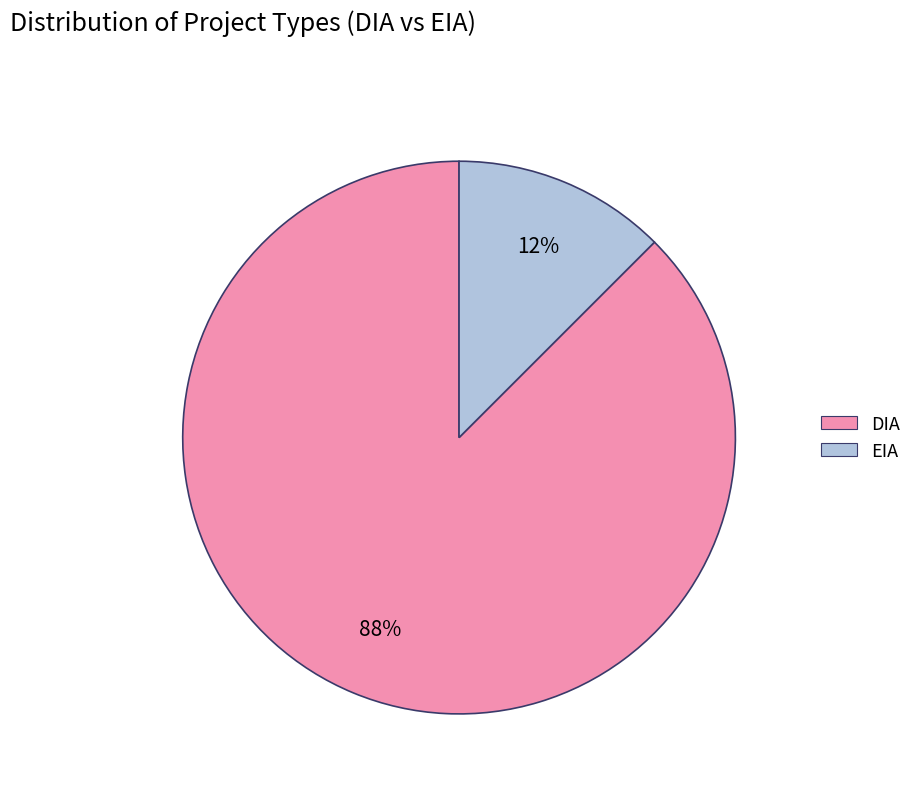

To the nearest percent, what is the average slice percentage?

50%